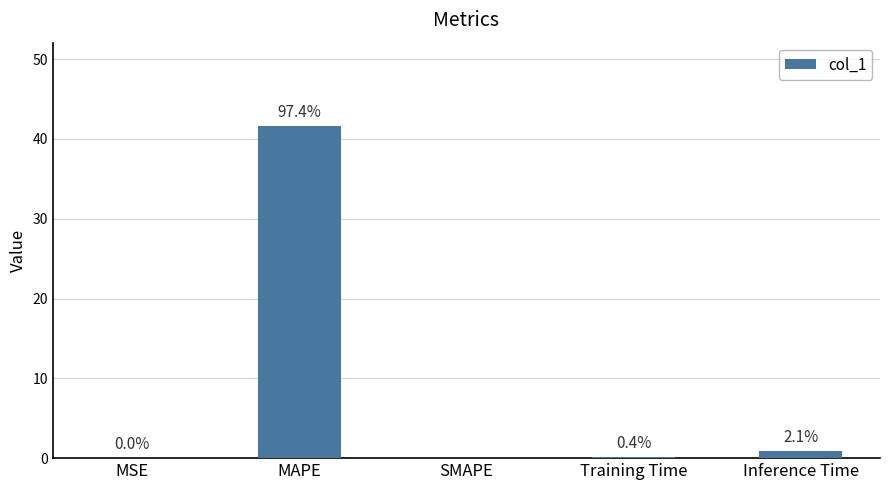

What is the change in value from Training Time to Inference Time?

+0.7